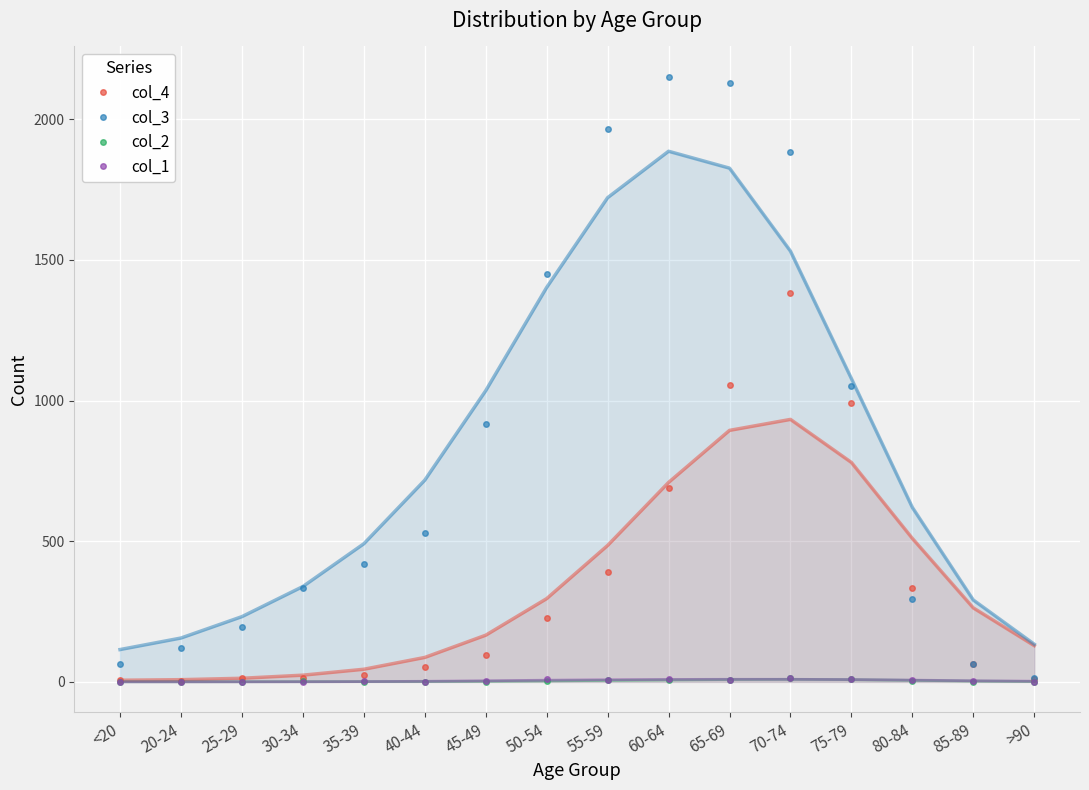

True or false: col_3 and col_1 cross at least once.

False